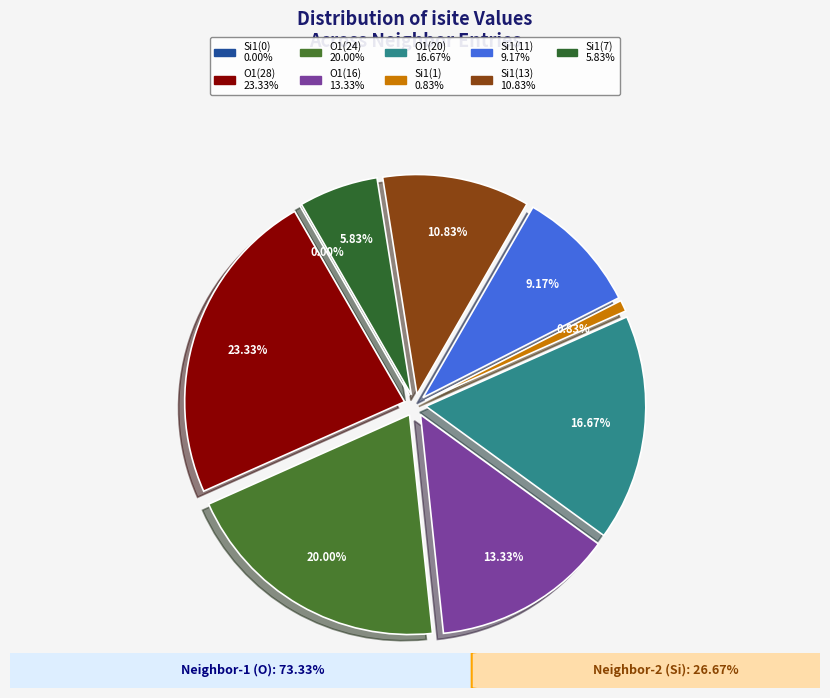

What percentage do Si1(11) and O1(20) together represent?

25.8%